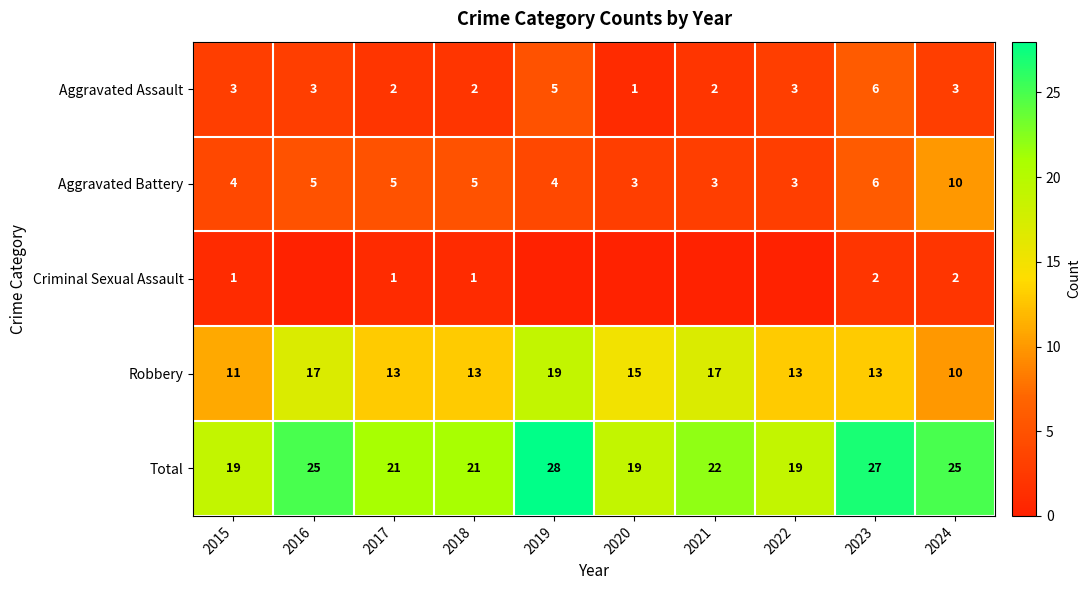

At 2015, list the series in order from smallest to largest.

Criminal Sexual Assault, Aggravated Assault, Aggravated Battery, Robbery, Total